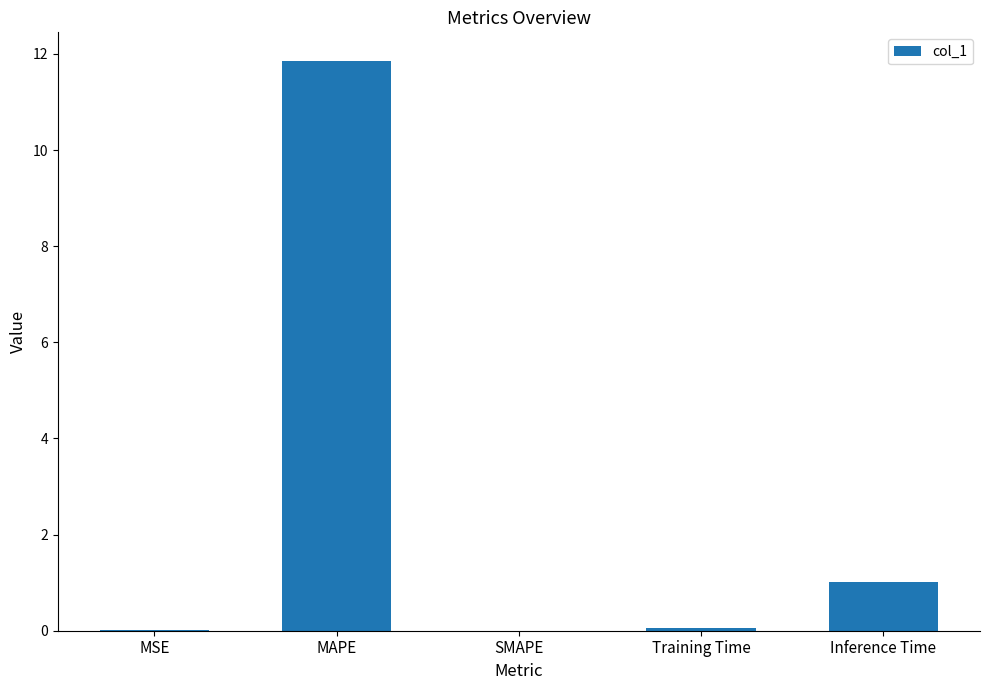

At which label is the value closest to 5?

Inference Time